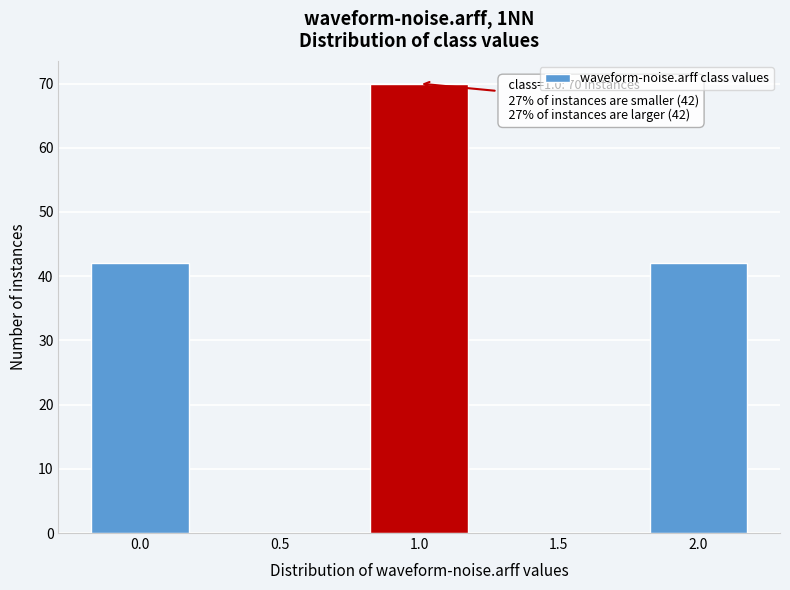

Reading left to right, transcribe all the data shown in this chart.

0.0=42	0.5=0	1.0=70	1.5=0	2.0=42